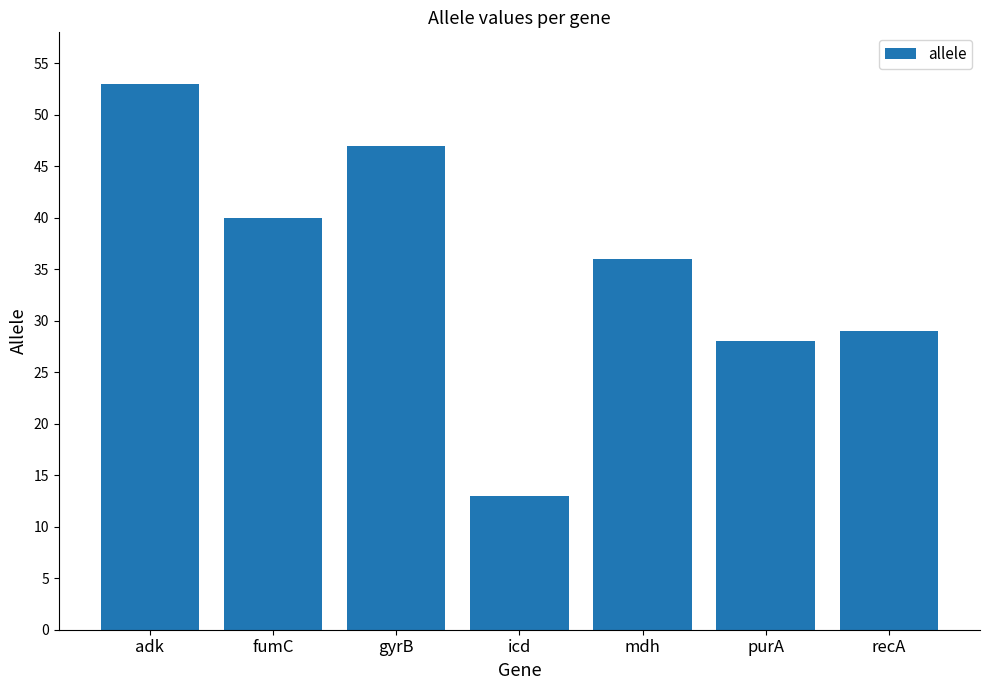

Where does the data first go above 36?

adk